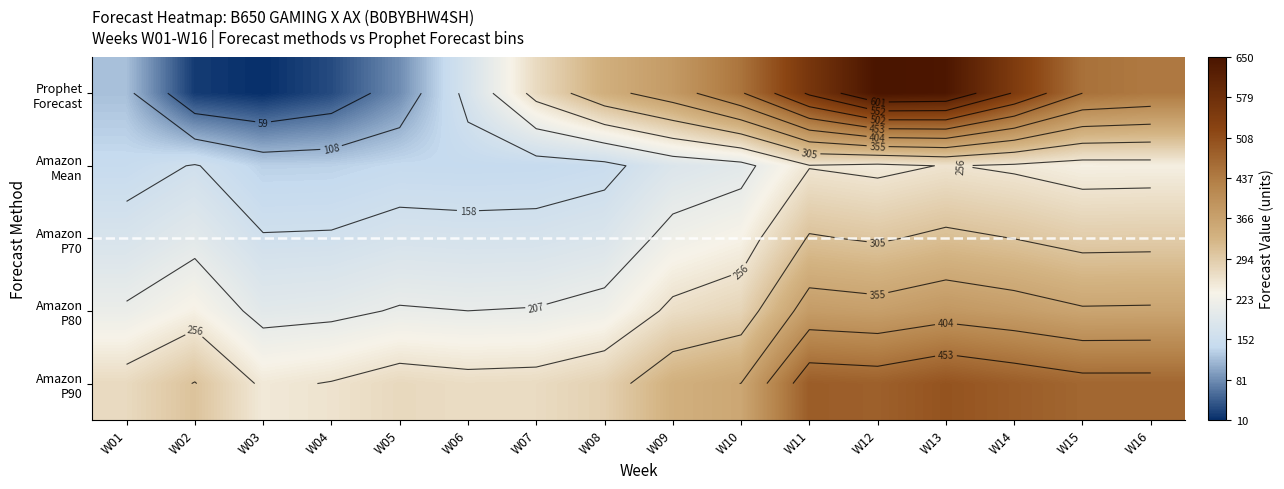

True or false: Amazon P70 has a value of 171 at W05.

True